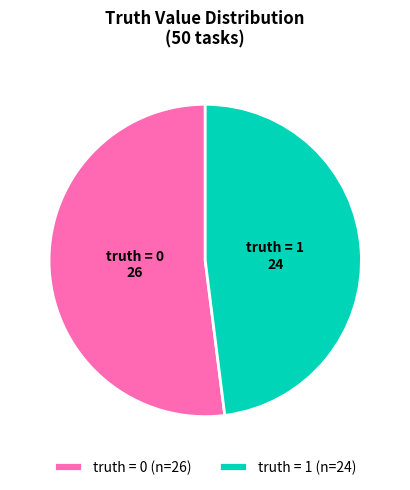

Is truth = 1 the majority of the pie?

No